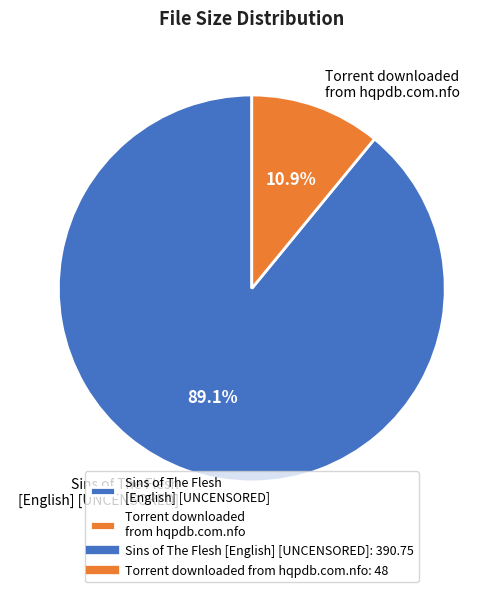

To the nearest percent, what is the average slice percentage?

50%